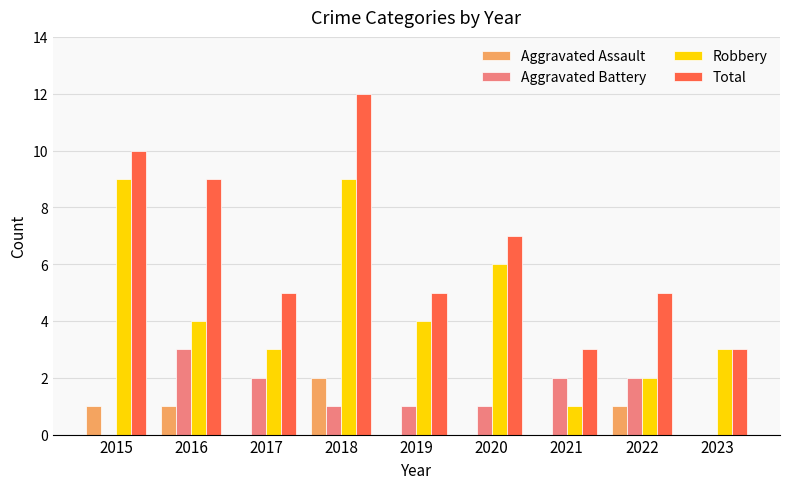

What is the total value across all series at 2020?

14